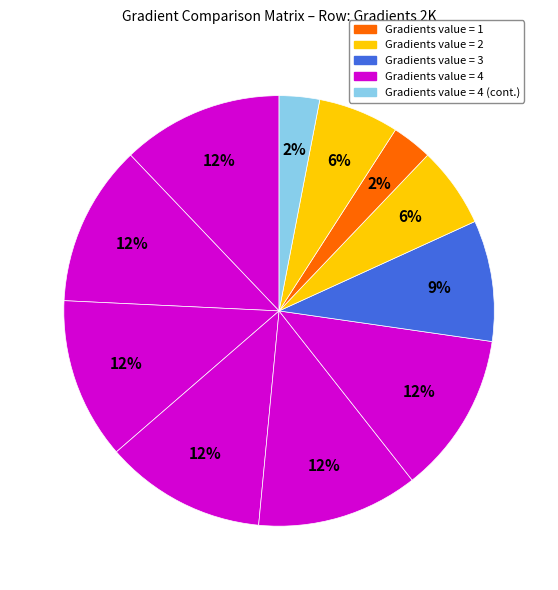

Do Gradients 8K and Gradients 16K together represent more than half of the pie?

No